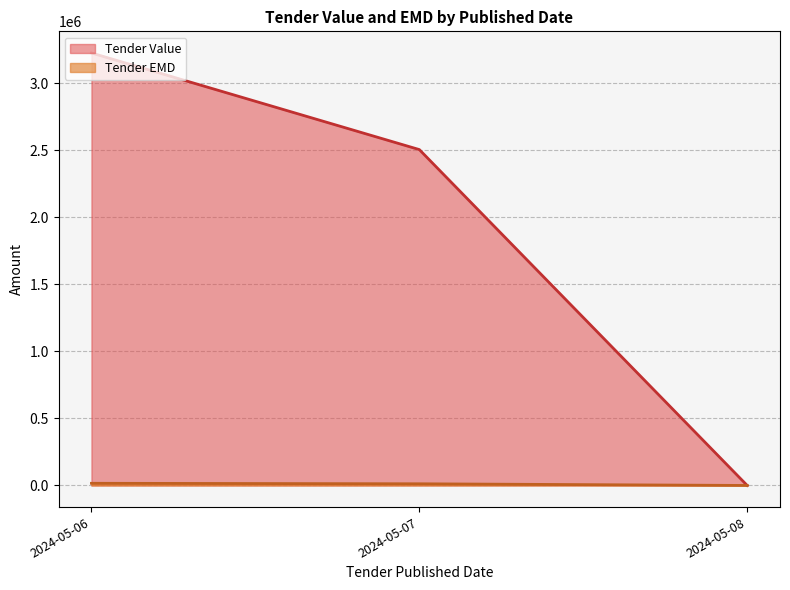

At how many categories does at least one series exceed 430530?

2